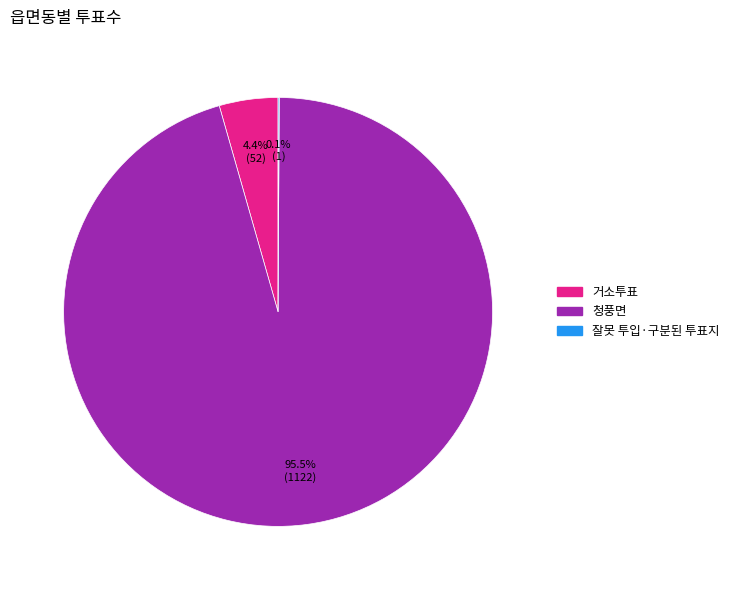

What portion of the pie excludes 거소투표?

95.6%